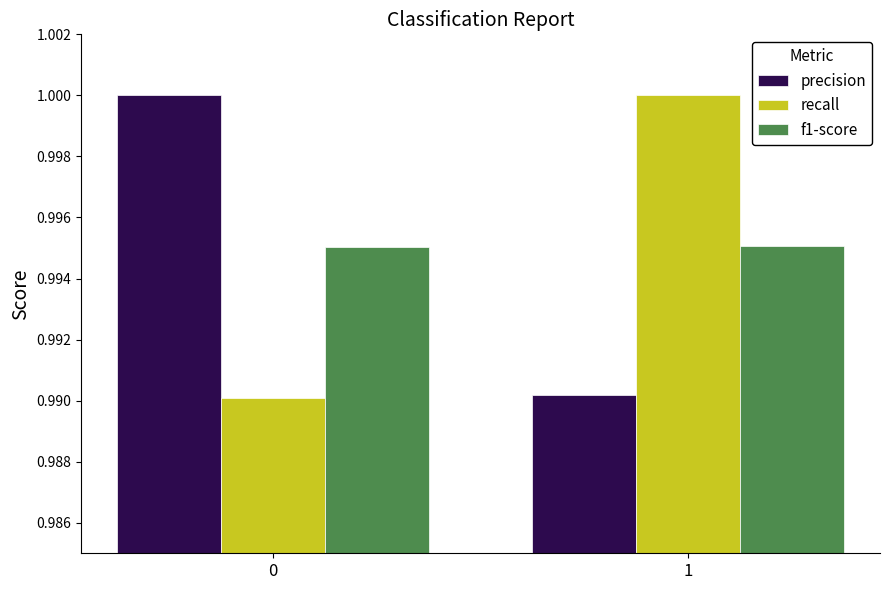

Is the value of precision at 1 greater than the value of f1-score at 1?

No